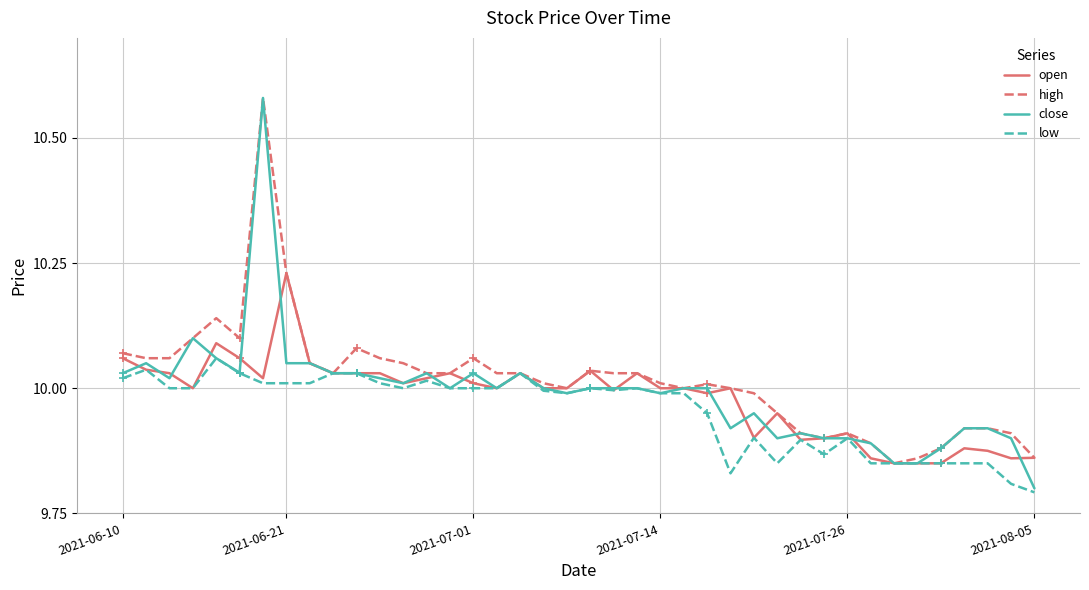

After their last crossing, which series has the higher values: open or close?

open